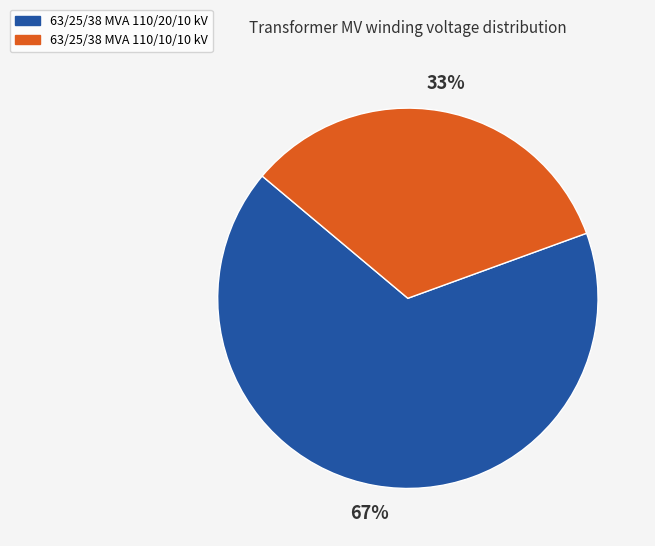

Between 63/25/38 MVA 110/20/10 kV and 63/25/38 MVA 110/10/10 kV, which is larger?

63/25/38 MVA 110/20/10 kV